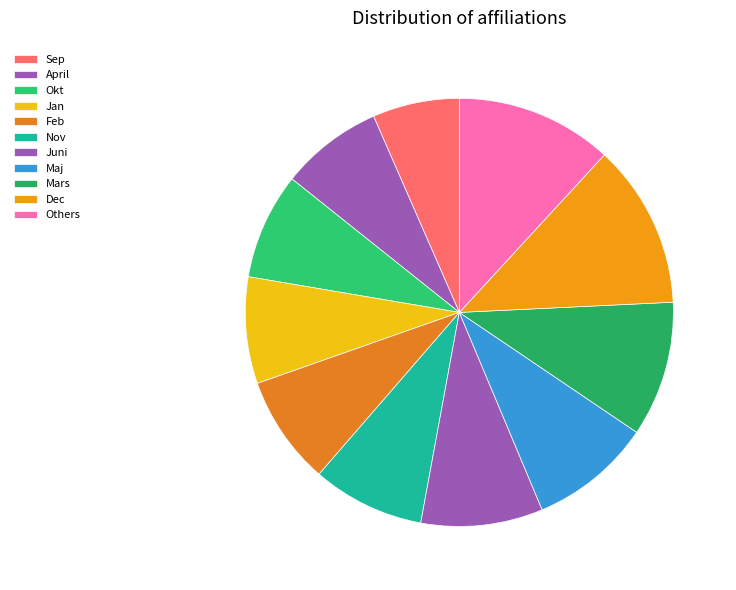

What is the change in value from April to Nov?

+504